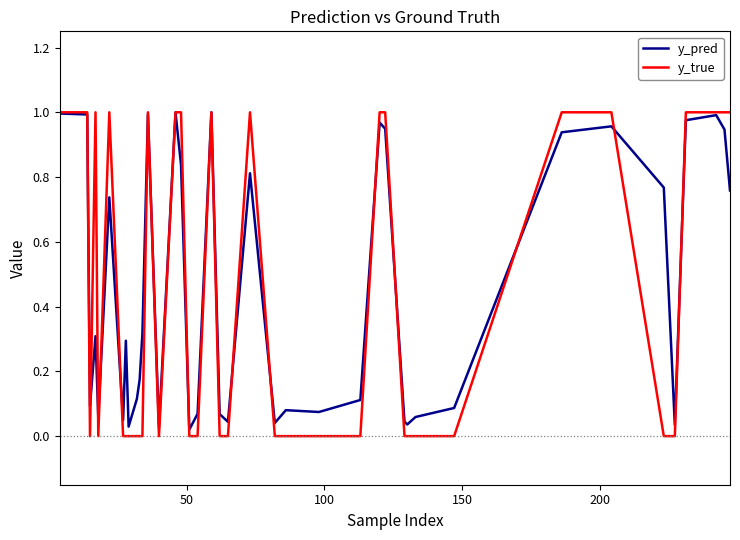

Which series has the largest range (max minus min)?

y_true